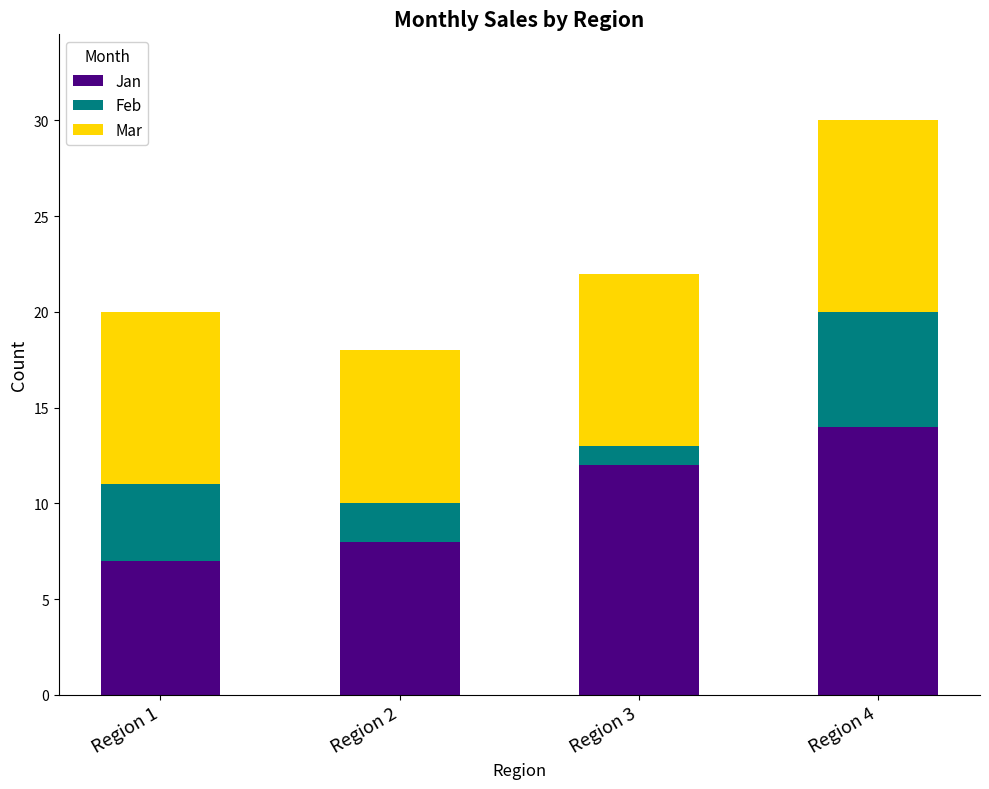

Reading left to right, what are the values for Jan?

Region 1=7	Region 2=8	Region 3=12	Region 4=14